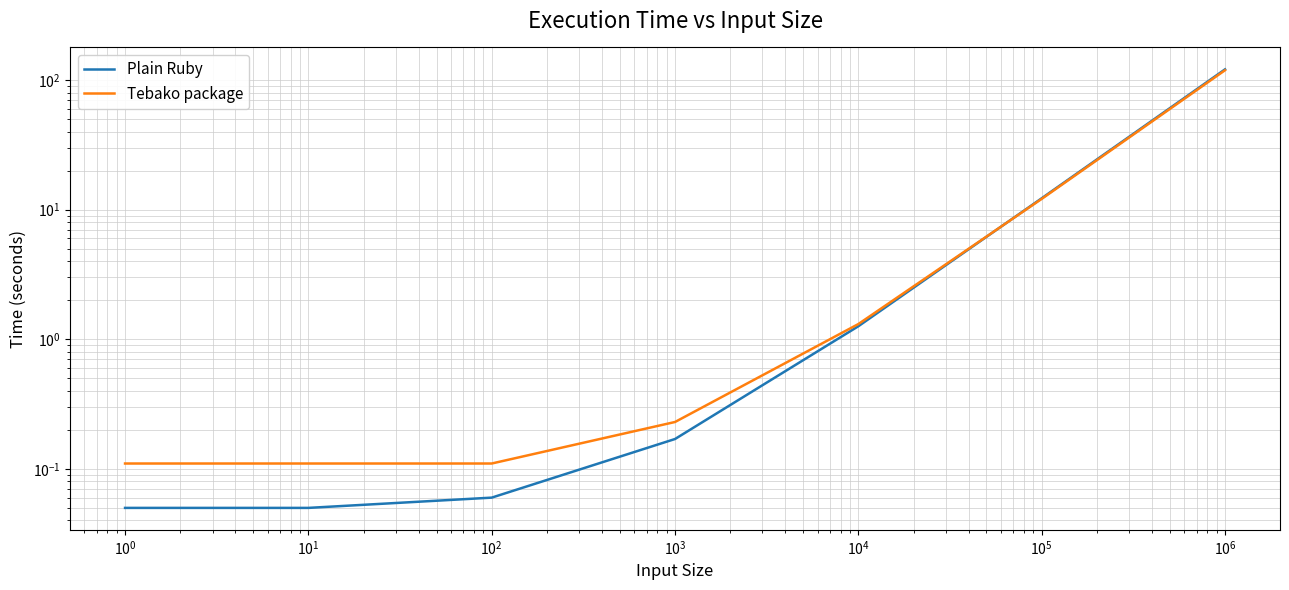

What is the minimum value shown in the chart?

0.1